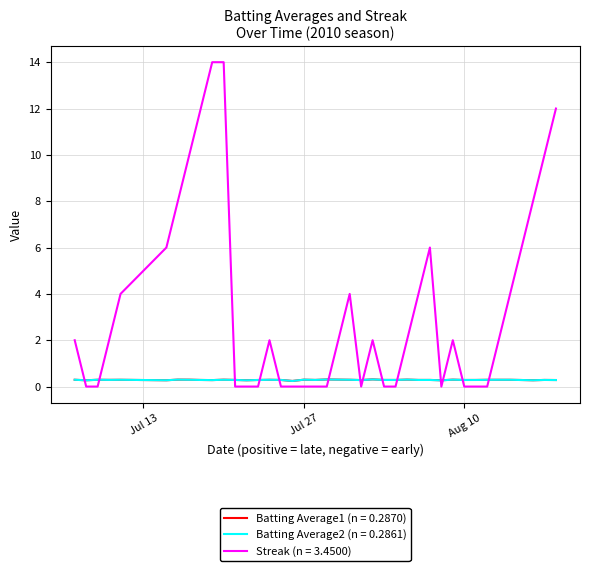

After their last crossing, which series has the higher values: Streak (n = 3.4500) or Batting Average1 (n = 0.2870)?

Streak (n = 3.4500)